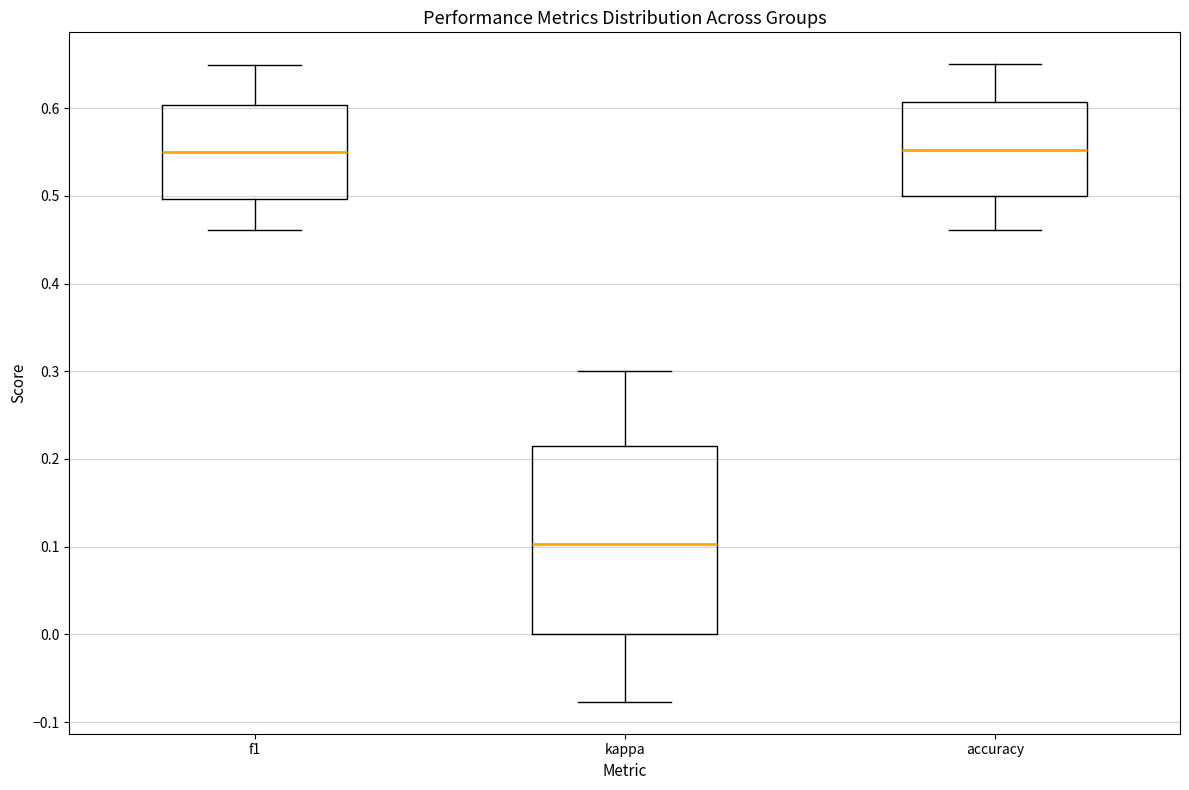

Where does the lower whisker of the box for accuracy end on the y-axis? The values are not printed on the chart, so give them approximately, as read against the axis.

0.46